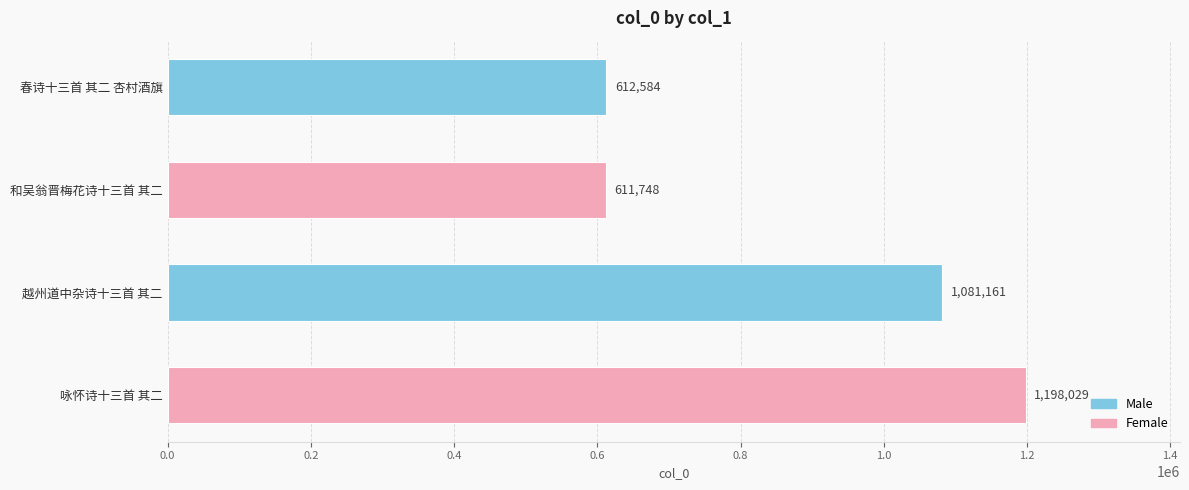

Between 咏怀诗十三首 其二 and 春诗十三首 其二 杏村酒旗, which is larger?

咏怀诗十三首 其二